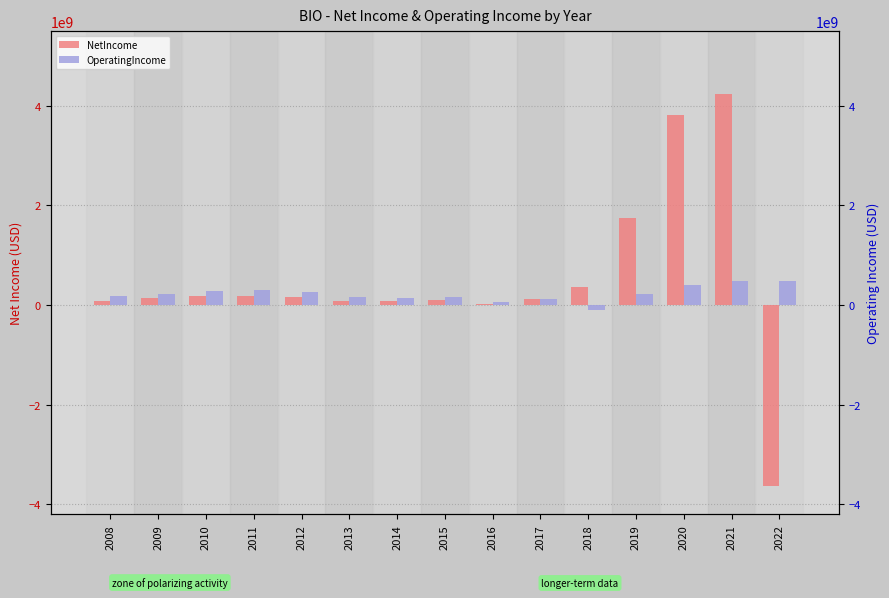

Rank the series at 2016 from highest to lowest value.

OperatingIncome, NetIncome